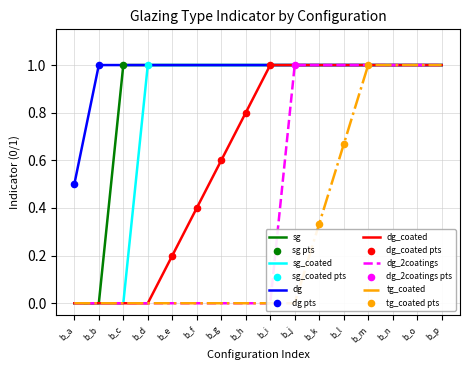

What is the highest value of the sg series?

1.0